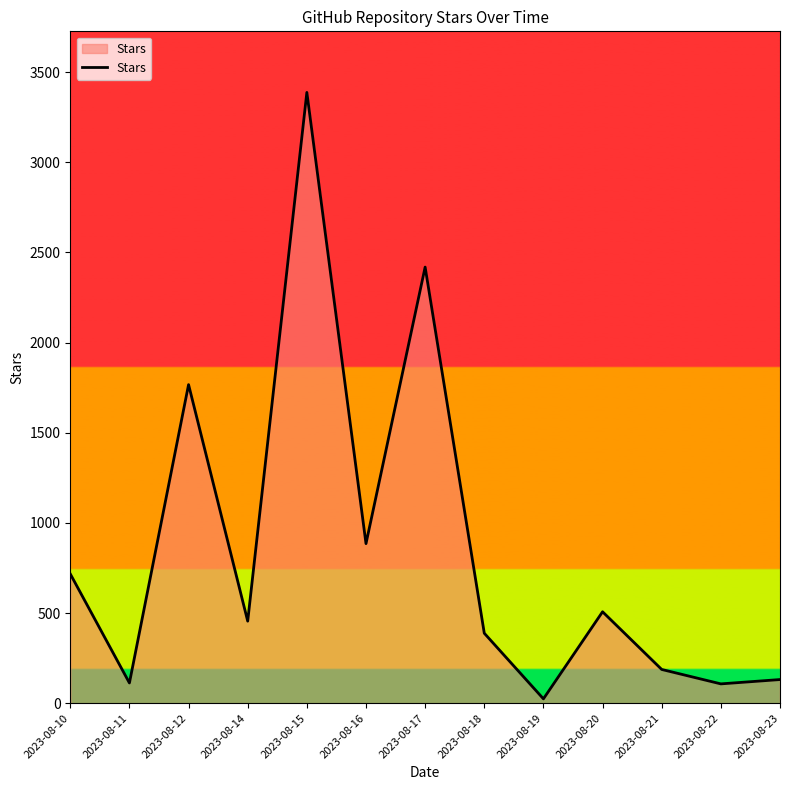

Which label corresponds to the smallest value in the chart?

2023-08-19